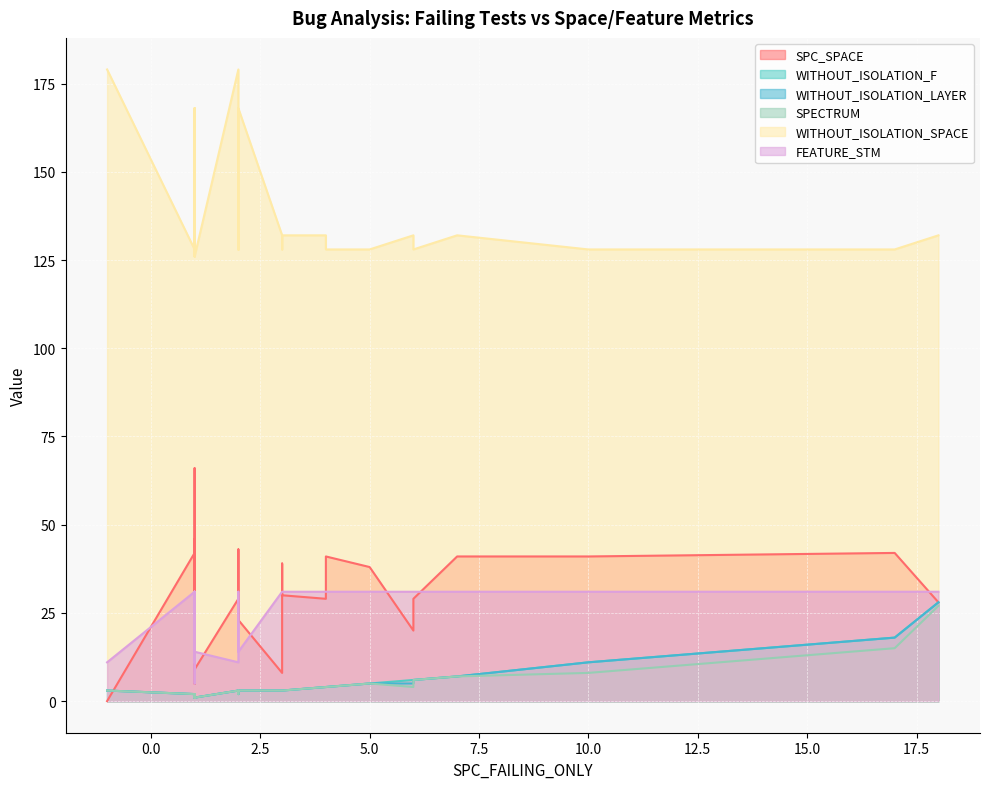

Which series has the largest range (max minus min)?

SPC_SPACE